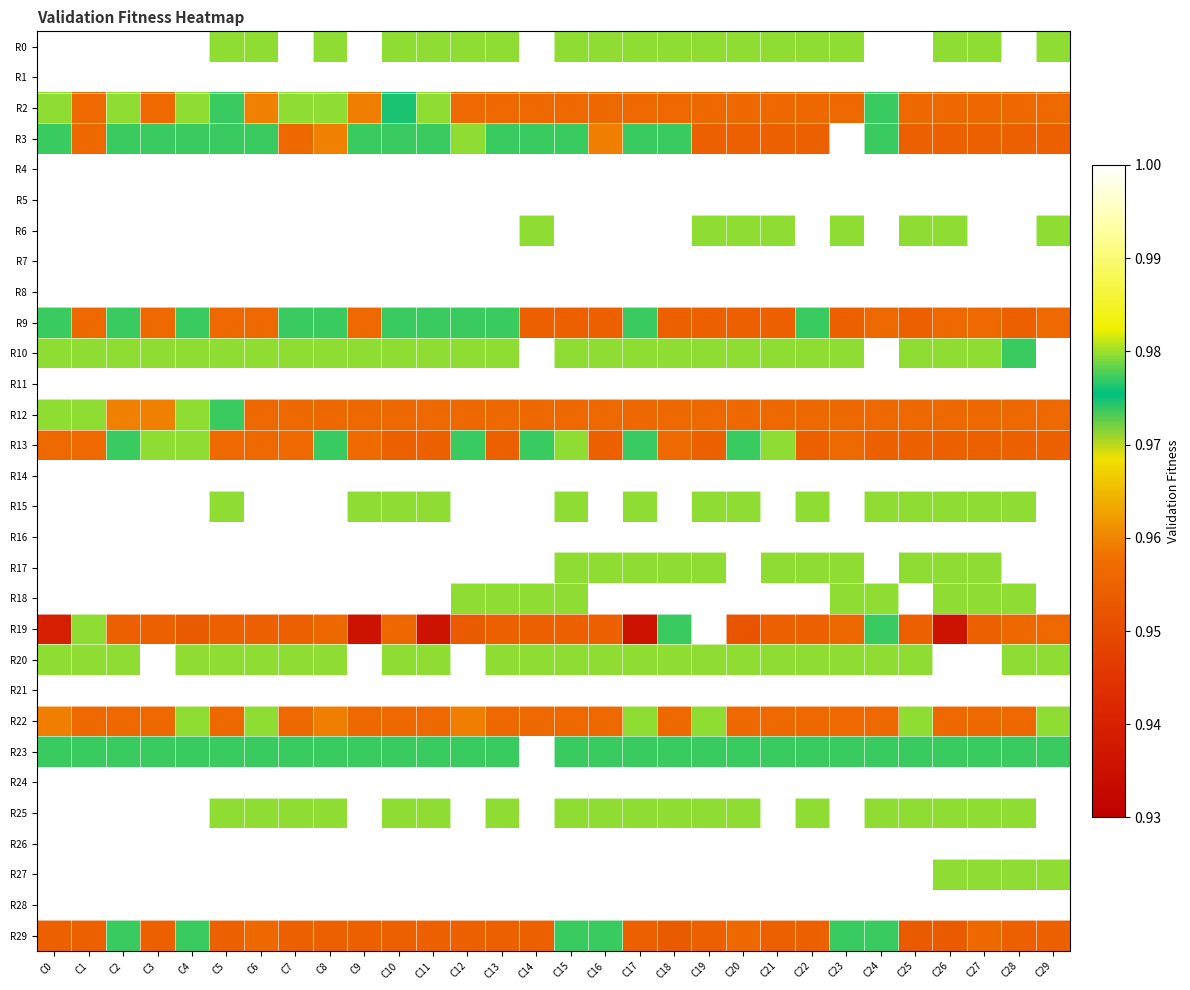

At which category is the sum across all series the highest?

C4